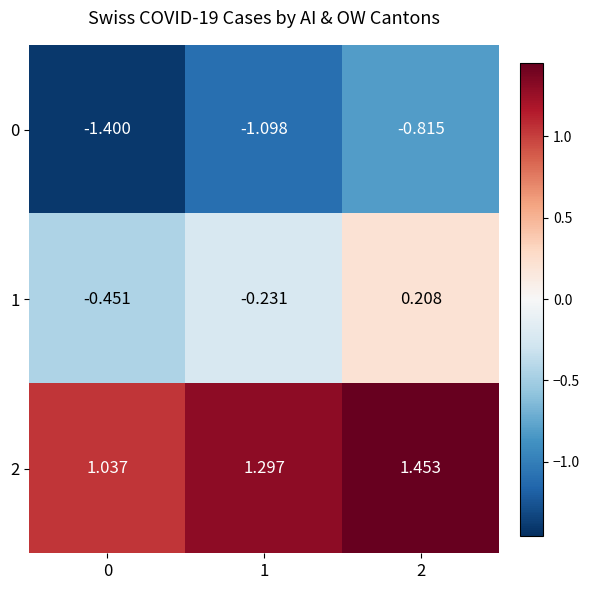

How many values in the 1 series are below 0?

2